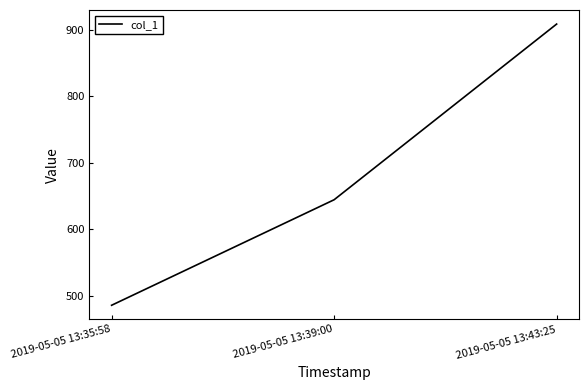

Count the number of data series in this chart.

1